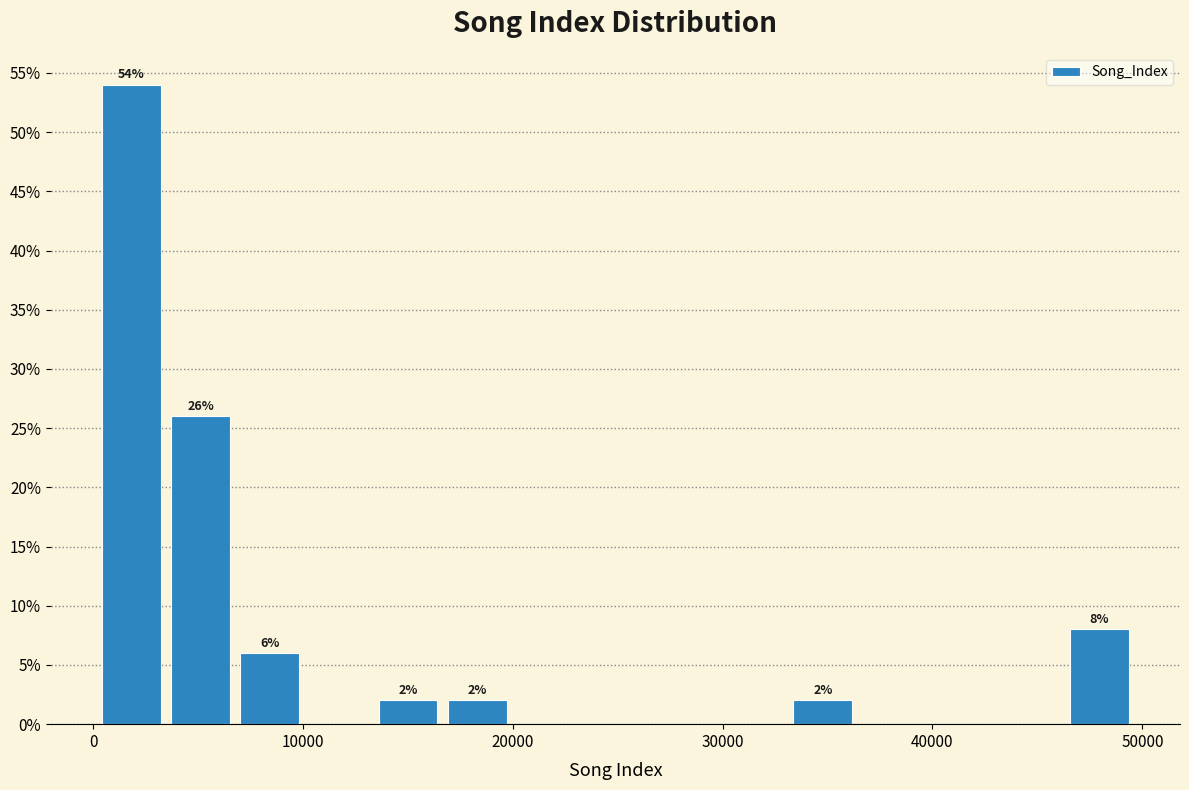

Around what value on the x-axis is the tallest bar? Give the approximate position of its centre, as read against the axis.

2000